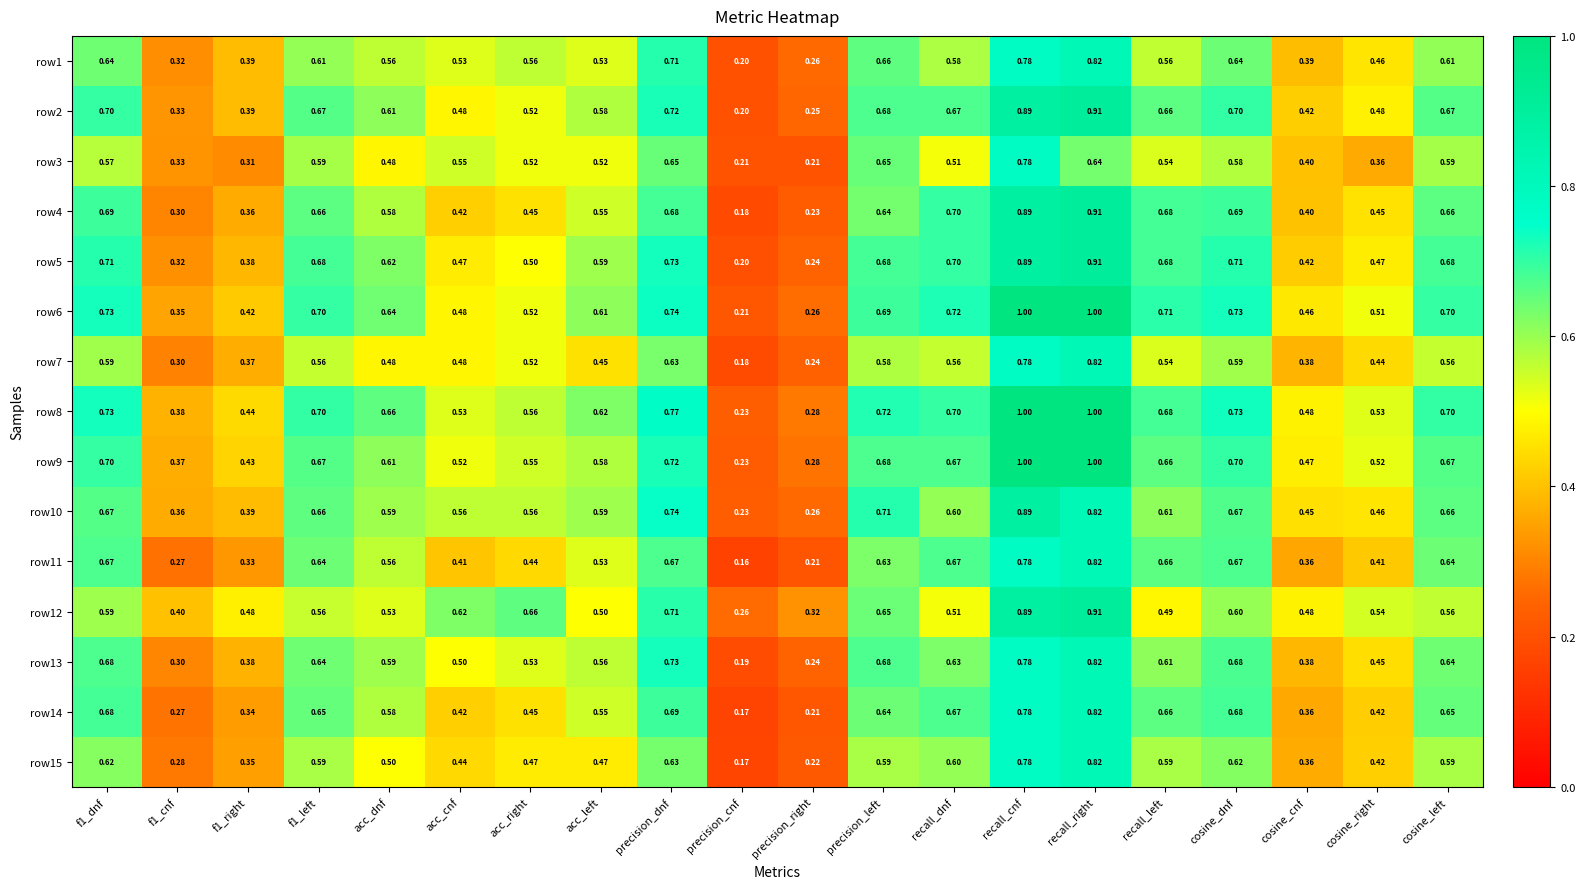

At which label is row8 closest to 0?

precision_cnf